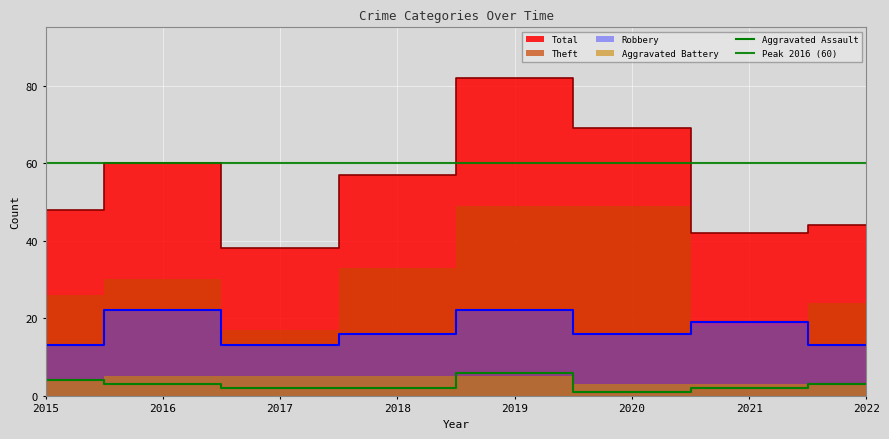

At which label does Robbery first exceed 16?

2016